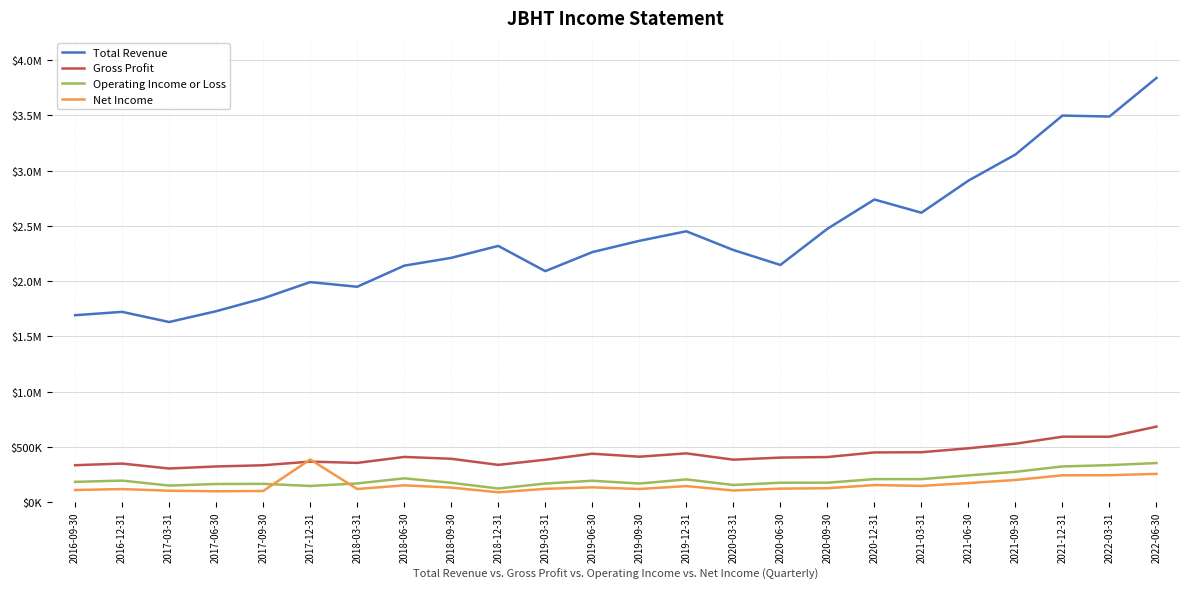

What is the label of the 24th point from the left?

2022-06-30